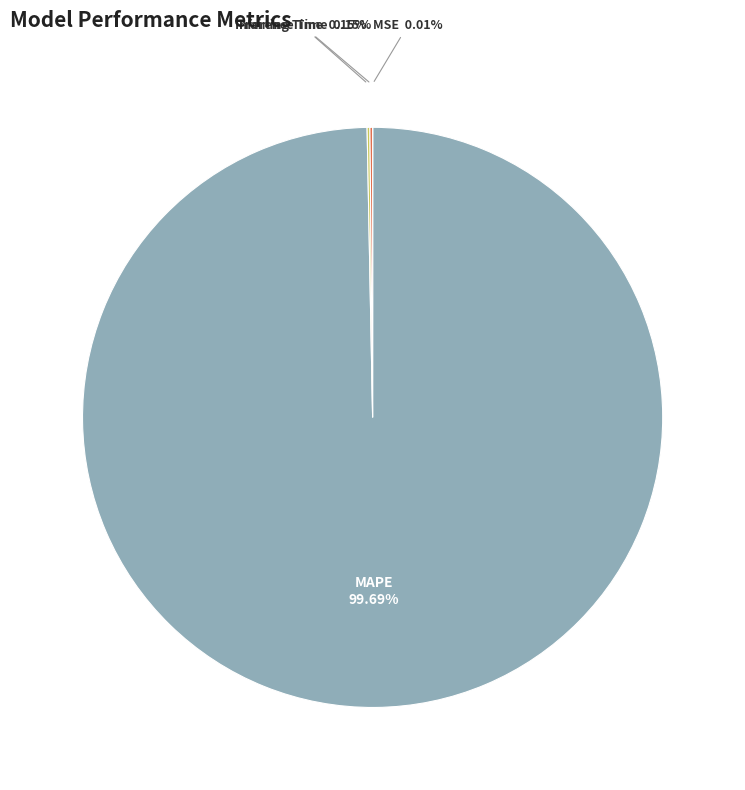

Does any single category account for the majority?

Yes